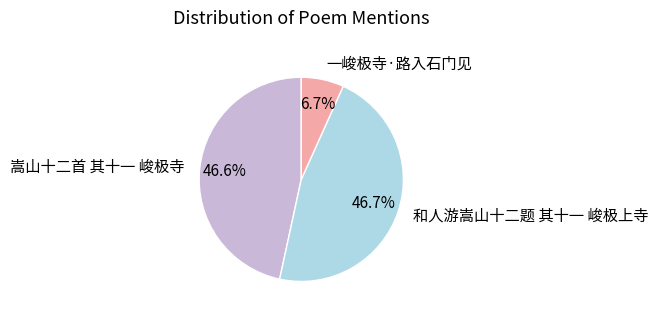

Which slice is the smallest?

一峻极寺·路入石门见